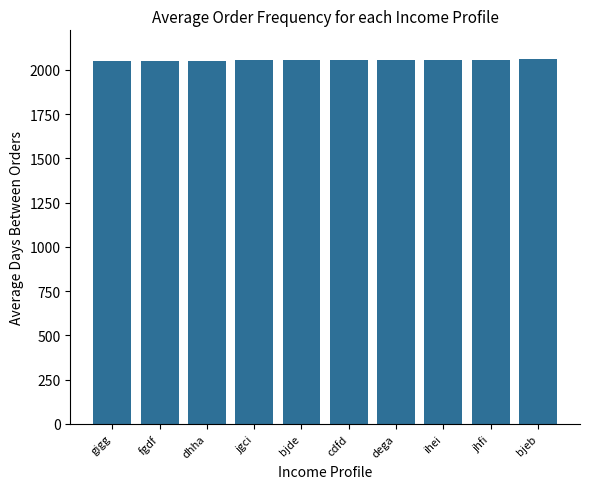

What is the maximum value shown in the chart?

2059